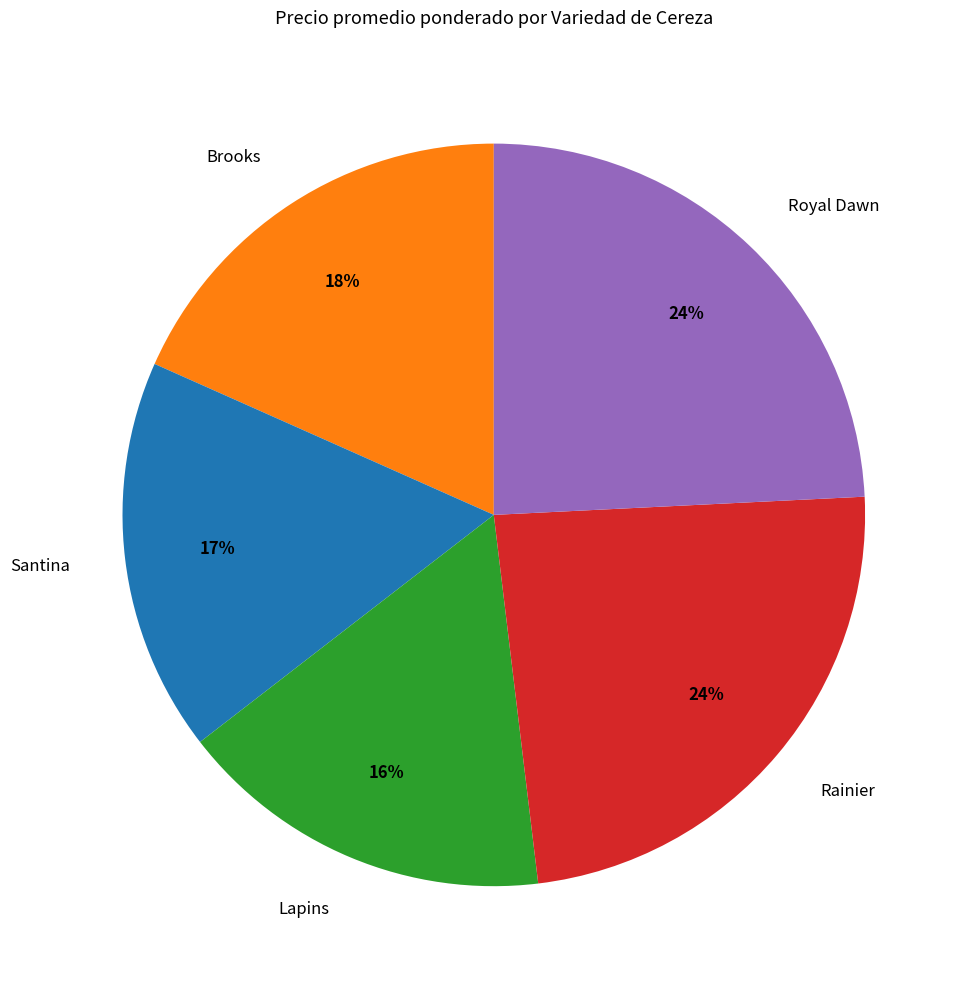

Count the number of slices in the pie.

5